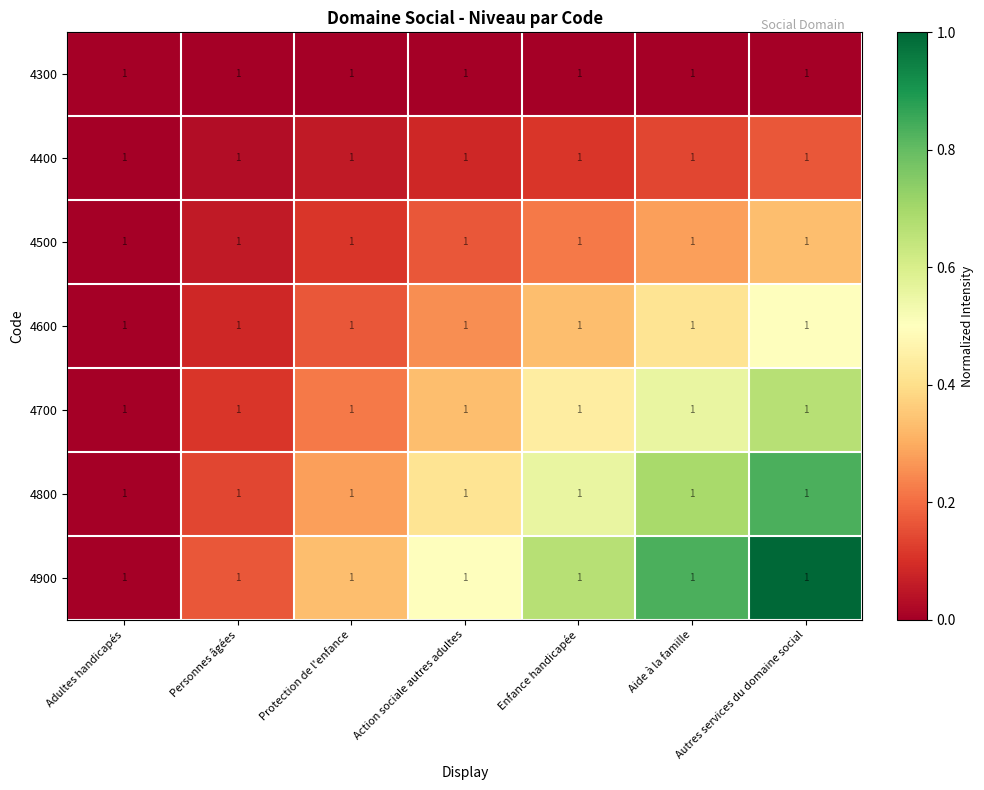

At which category is the sum across all series the highest?

Autres services du domaine social